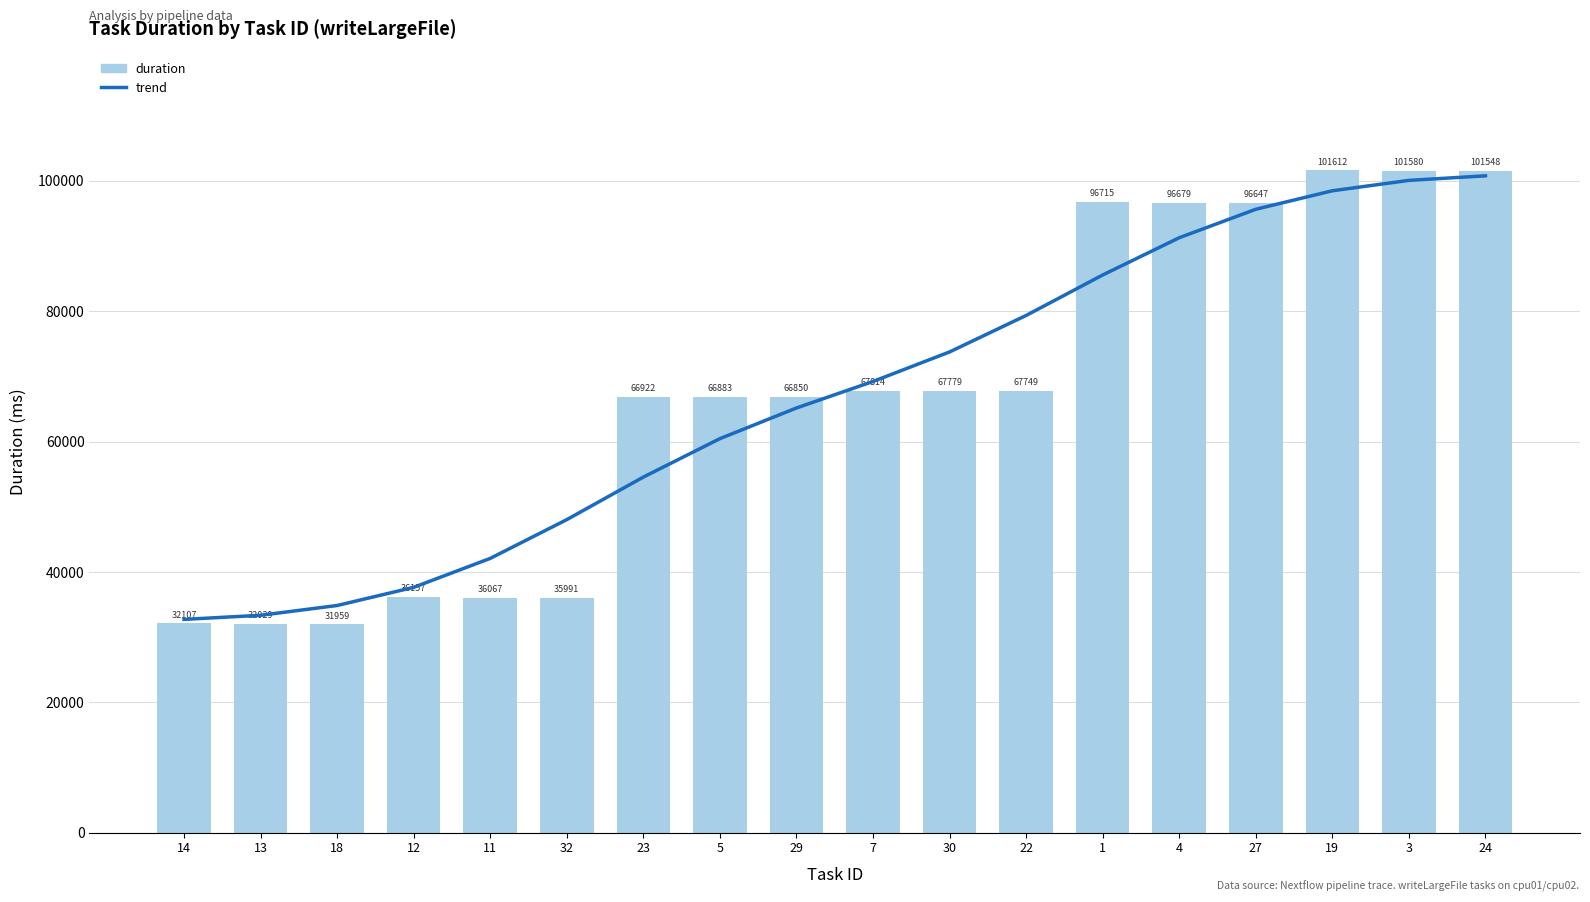

Reading left to right, transcribe all the data shown in this chart.

trend: 14=32724	13=33355	18=34854	12=37642	11=42084	32=48031	23=54560	5=60457	29=65162	7=69229	30=73761	22=79360	1=85568	4=91285	27=95651	19=98489	3=100084	24=100783
duration: 14=32107	13=32029	18=31959	12=36157	11=36067	32=35991	23=66922	5=66883	29=66850	7=67814	30=67779	22=67749	1=96715	4=96679	27=96647	19=101612	3=101580	24=101548